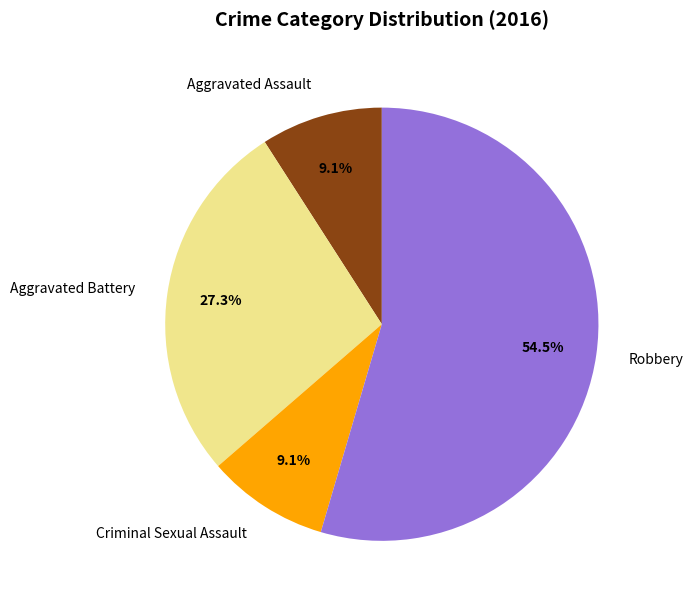

Is Criminal Sexual Assault the majority of the pie?

No